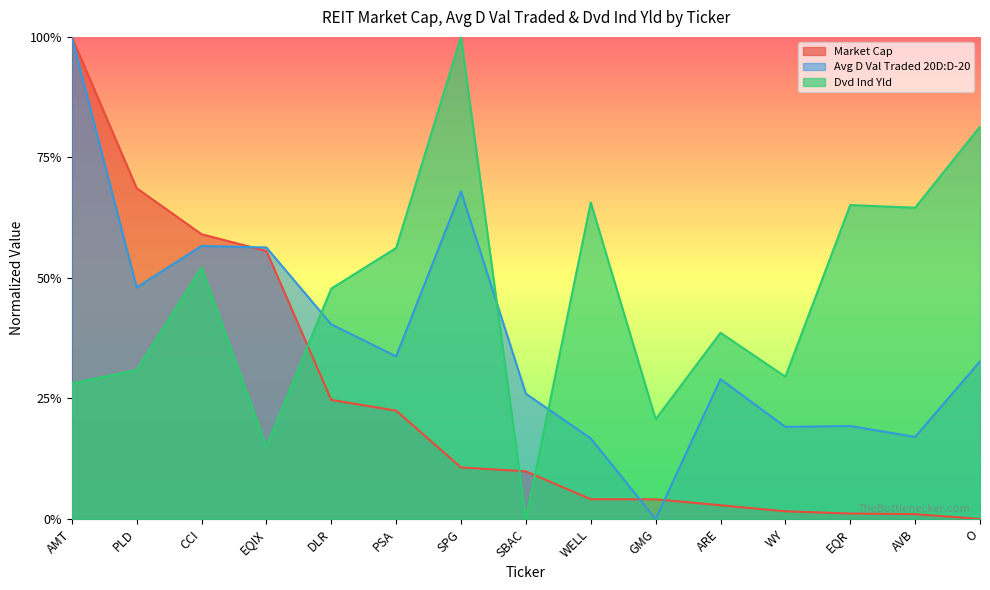

How many lines are shown in the chart?

3